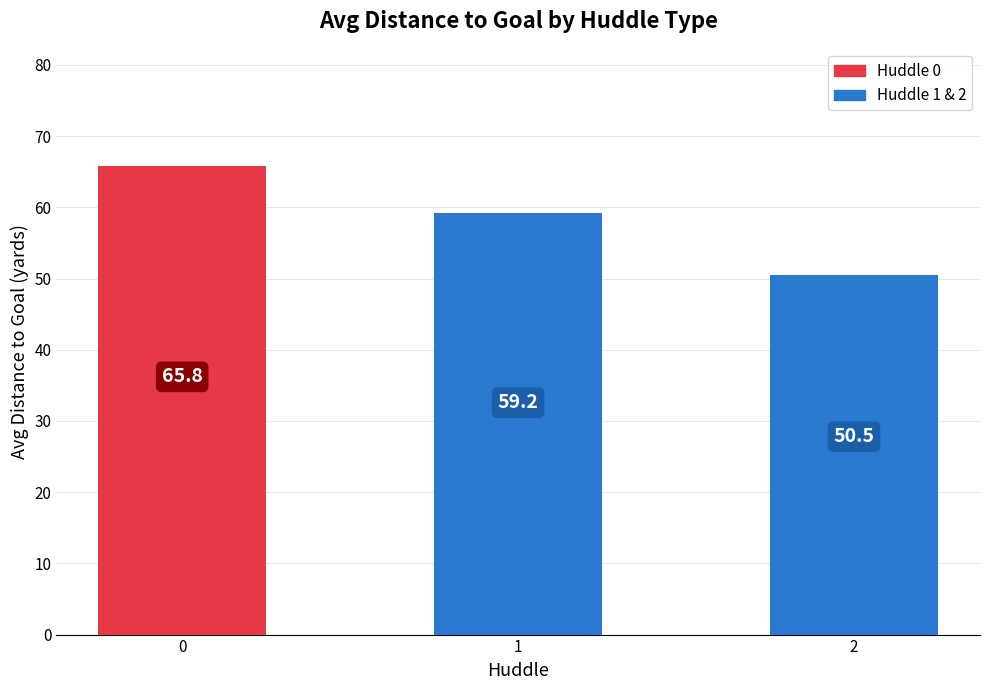

List the labels in order of value, smallest first.

2, 1, 0